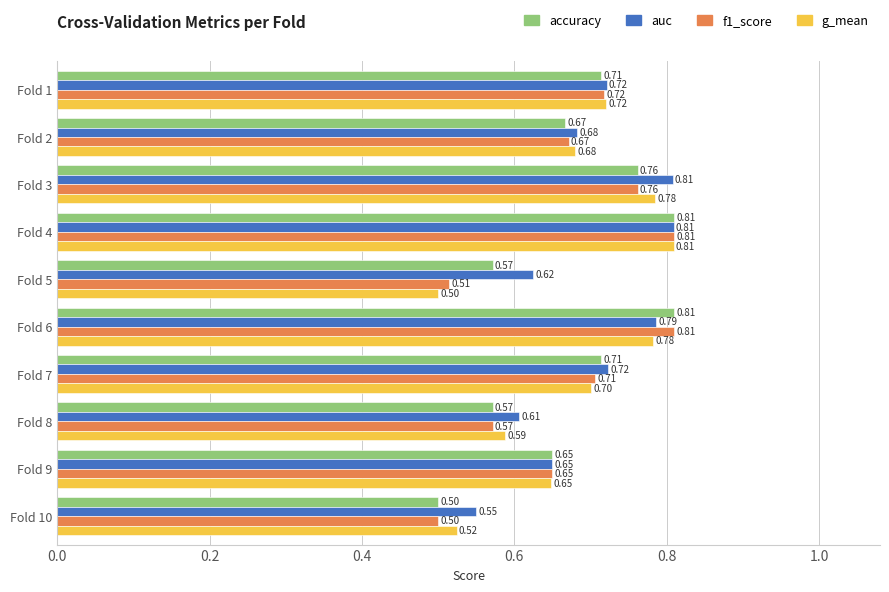

What is the difference between the maximum and minimum values in the g_mean series?

0.3